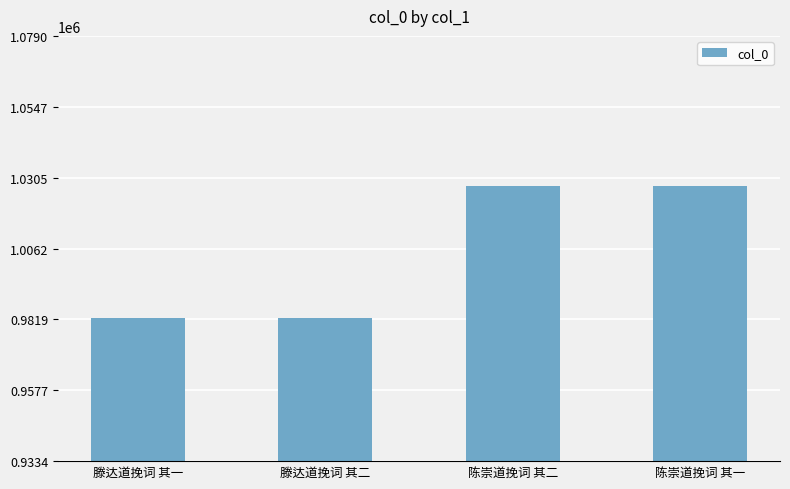

What is the sum of the values at 滕达道挽词 其一 and 滕达道挽词 其二?

1965065